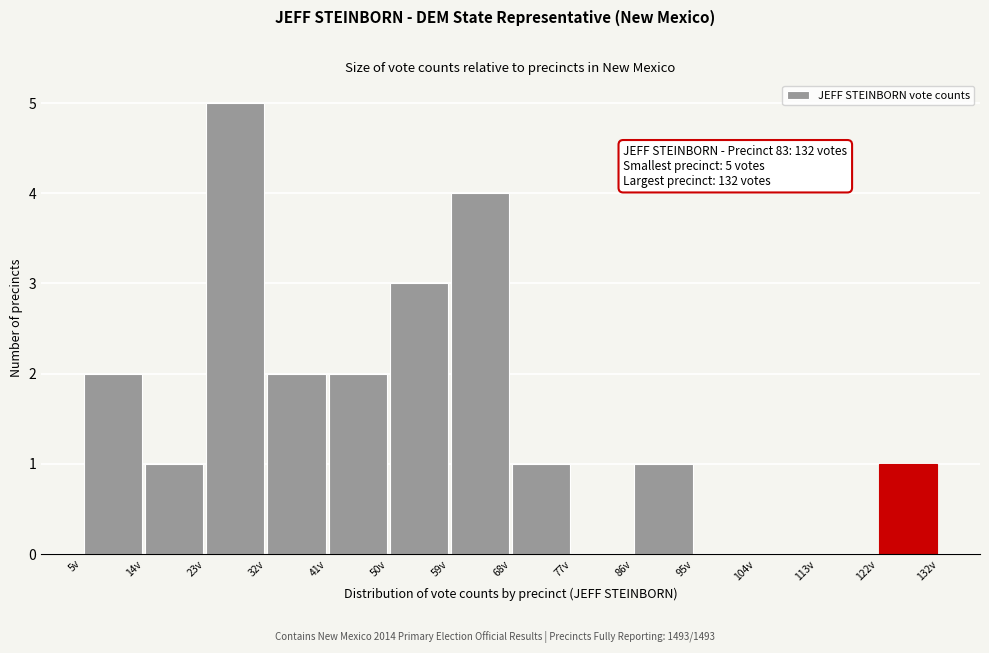

Over which range of the x-axis is the bar tallest?

23 to 32